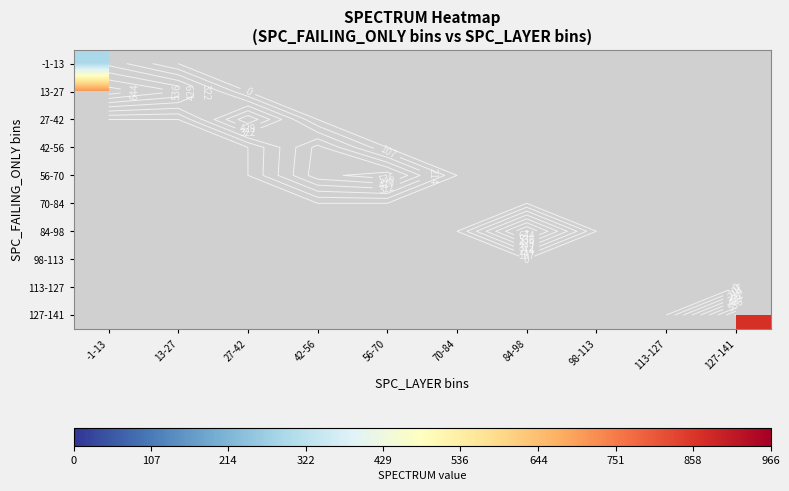

At which category does the chart reach its minimum across all series?

-1-13